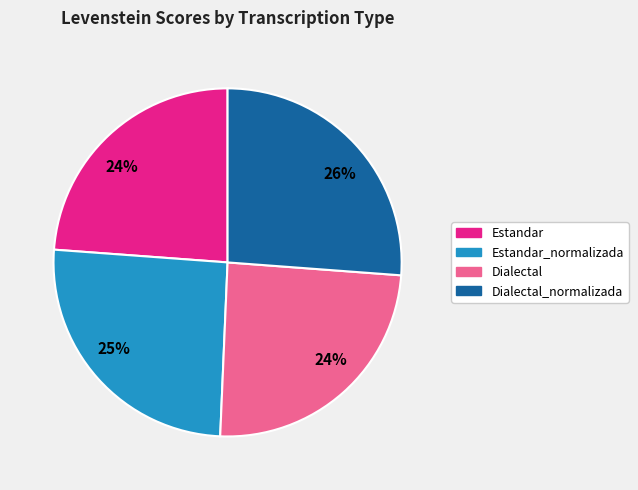

How many segments does this pie chart have?

4